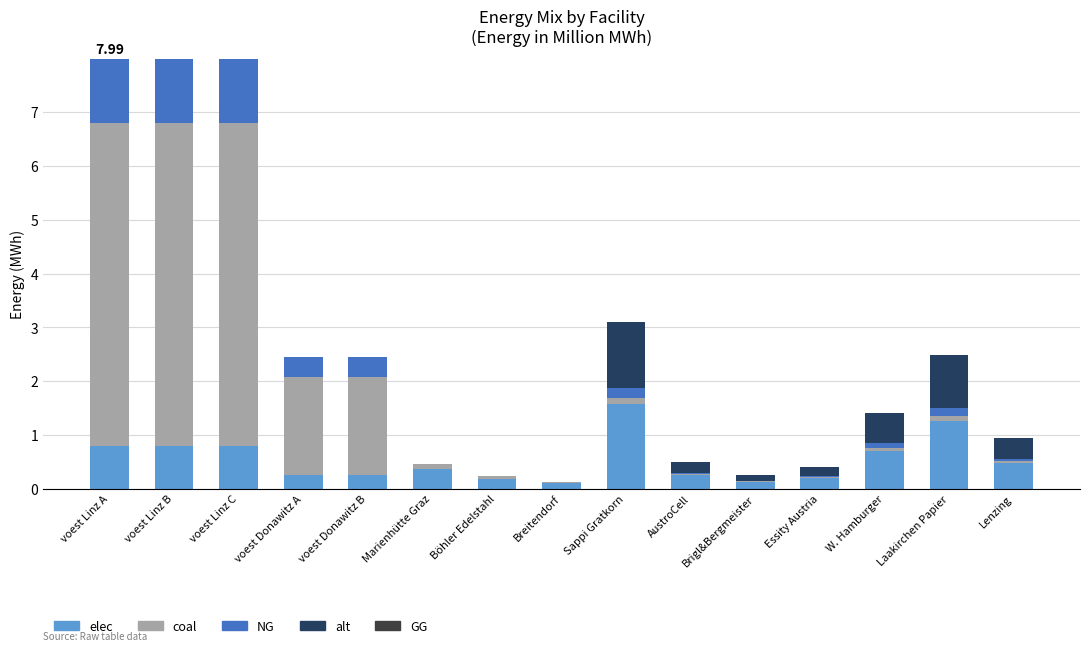

What is the sum of the elec values at voest Donawitz B and voest Linz A?

1.0